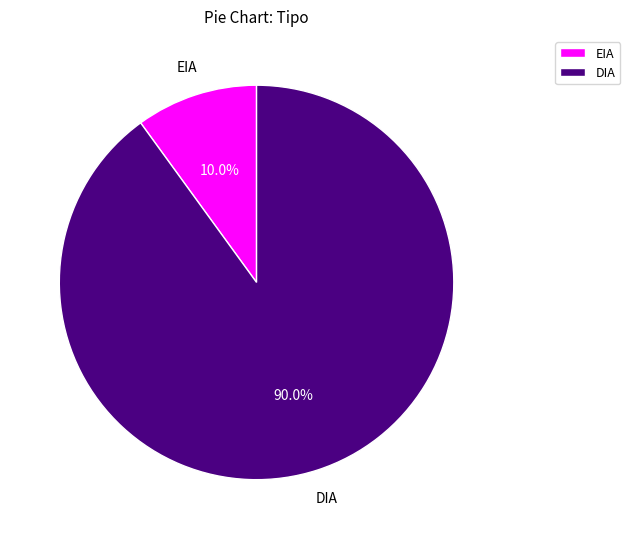

To the nearest percent, what percentage of the pie is EIA?

10%